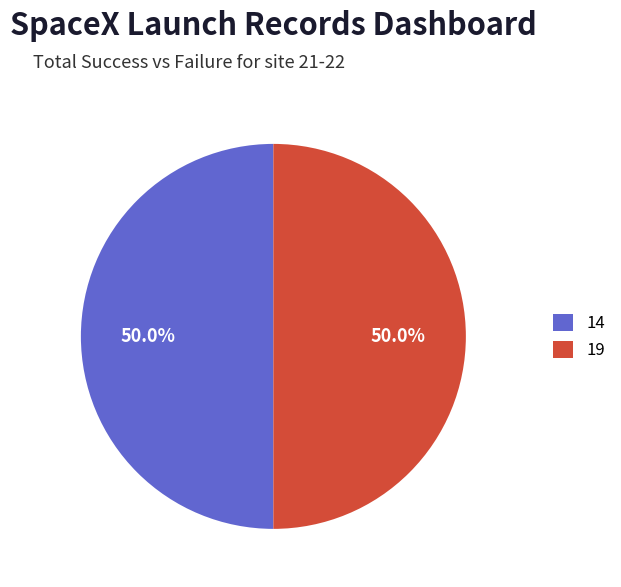

Approximately how many times larger is the value at 14 compared to 19?

1.0